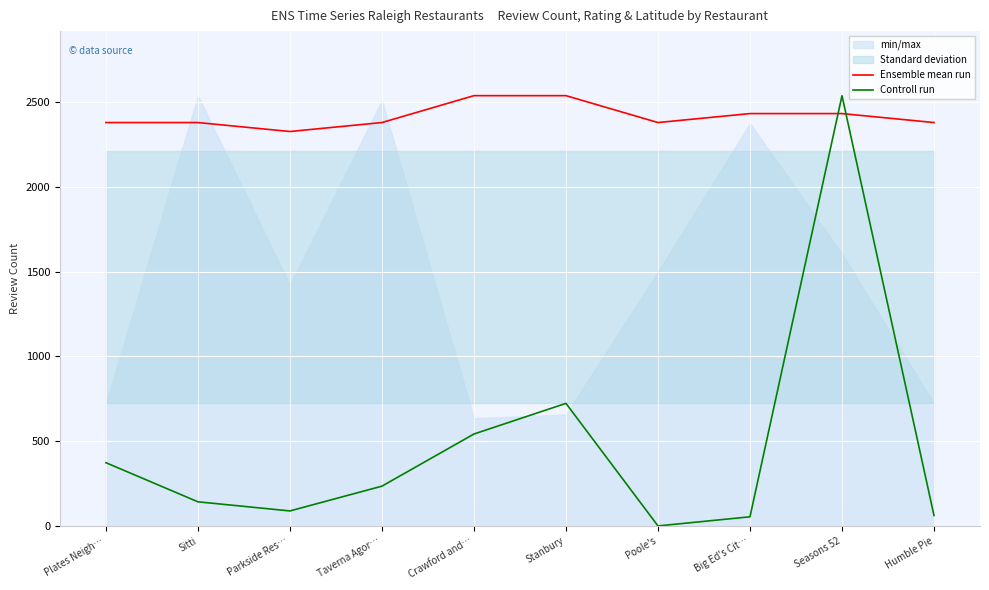

Read the Controll run value at Plates Neigh….

373.2